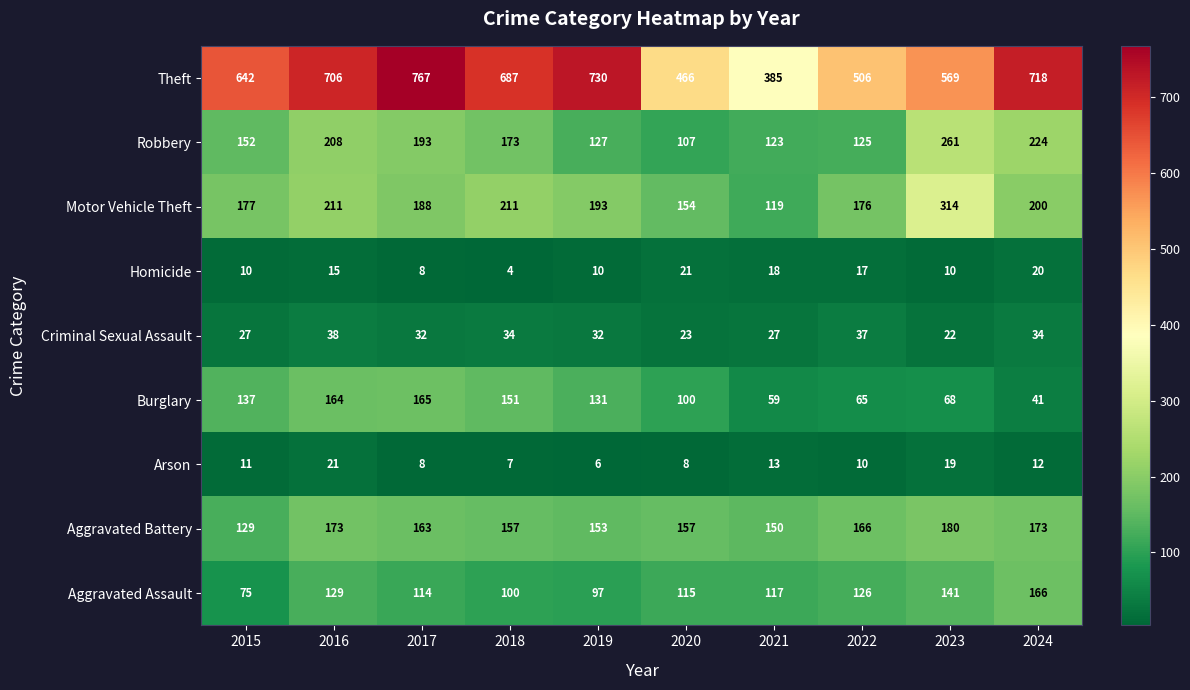

How many series are shown in this chart?

9